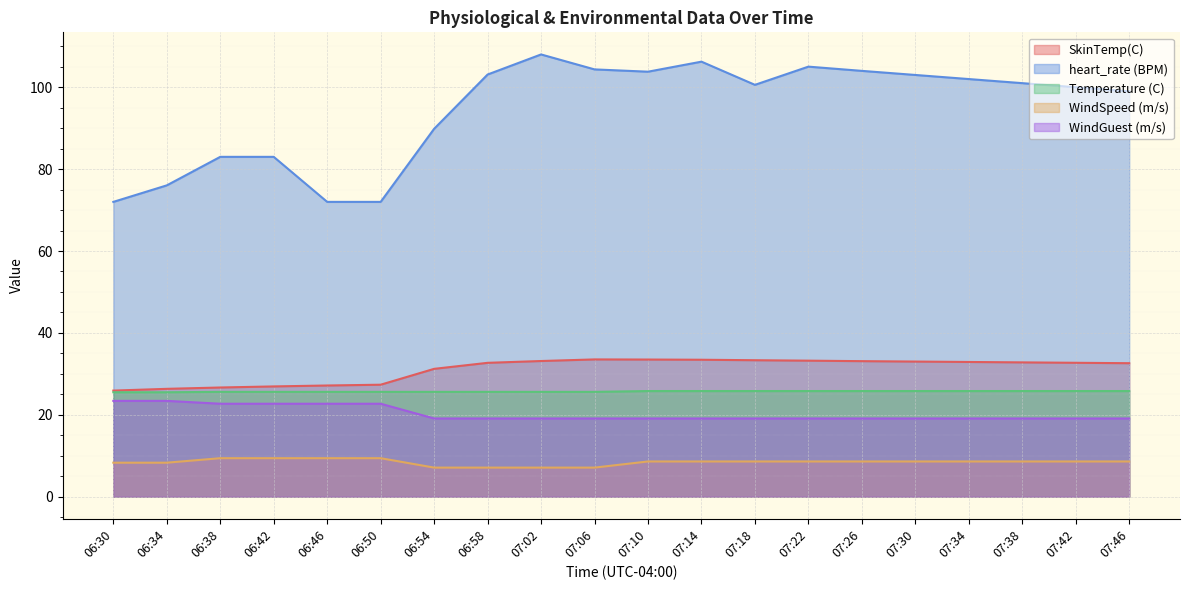

How many data points does each series have?

20